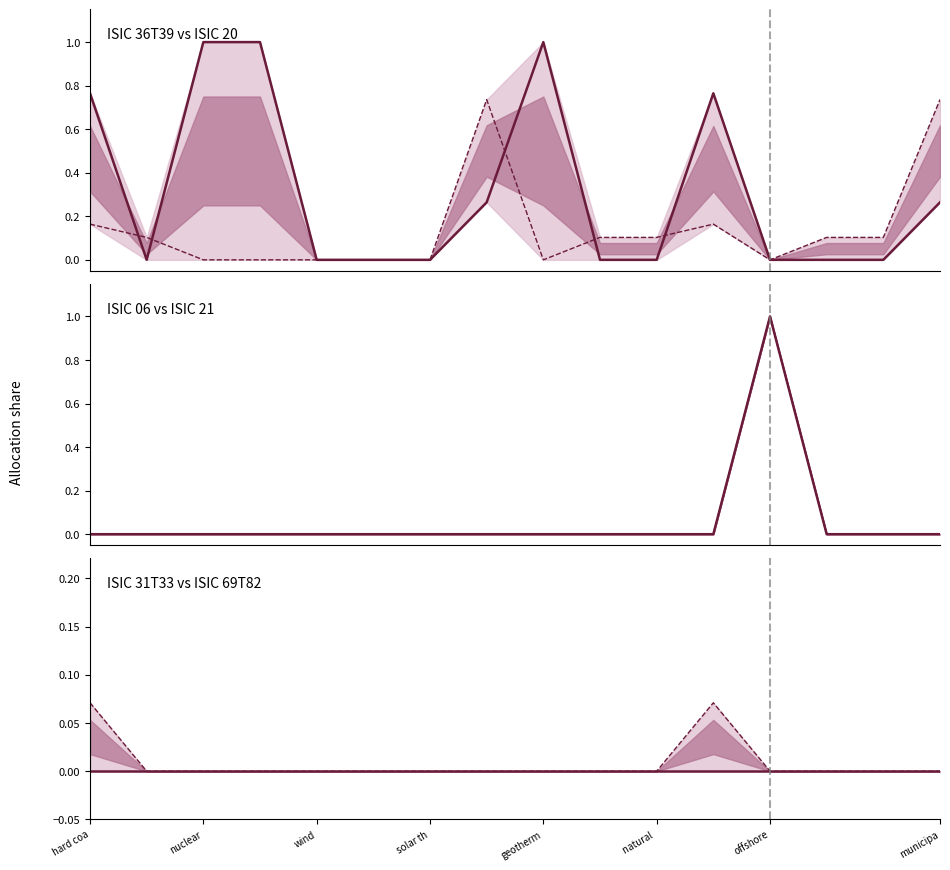

What is the highest value of the ISIC 69T82 series?

0.1